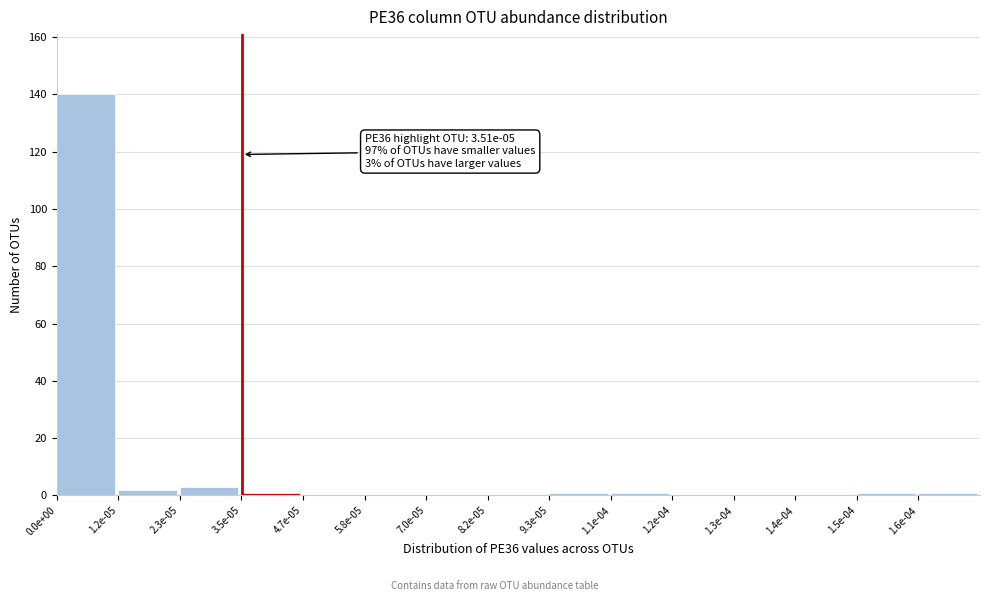

Reading left to right, what are all the values shown in this chart?

0.0e+00=140	1.2e-05=2	2.3e-05=3	3.5e-05=1	4.7e-05=0	5.8e-05=0	7.0e-05=0	8.2e-05=0	9.3e-05=1	1.1e-04=1	1.2e-04=0	1.3e-04=0	1.4e-04=0	1.5e-04=1	1.6e-04=1